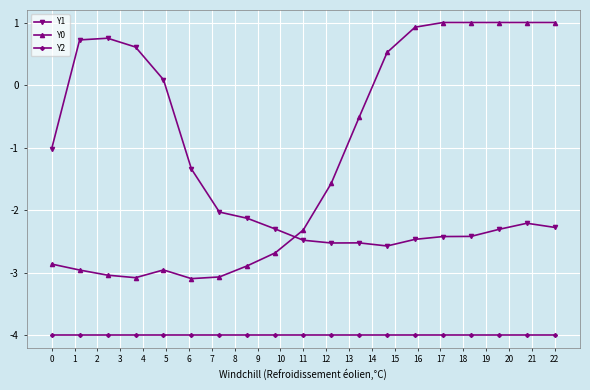

True or false: Y2 and Y1 intersect in this chart.

False